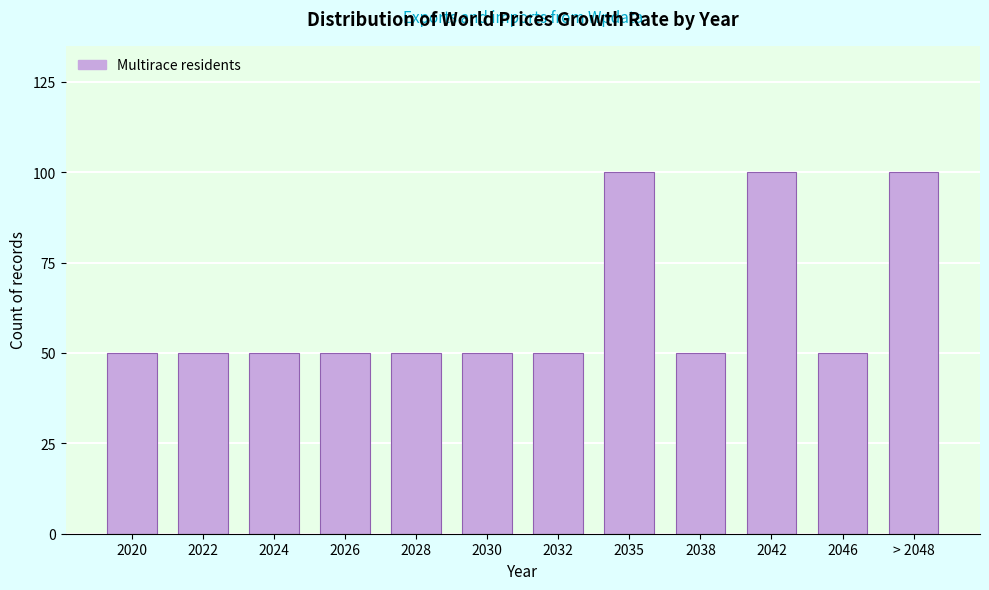

Reading left to right, what are all the values shown in this chart?

2020=50	2022=50	2024=50	2026=50	2028=50	2030=50	2032=50	2035=100	2038=50	2042=100	2046=50	> 2048=100